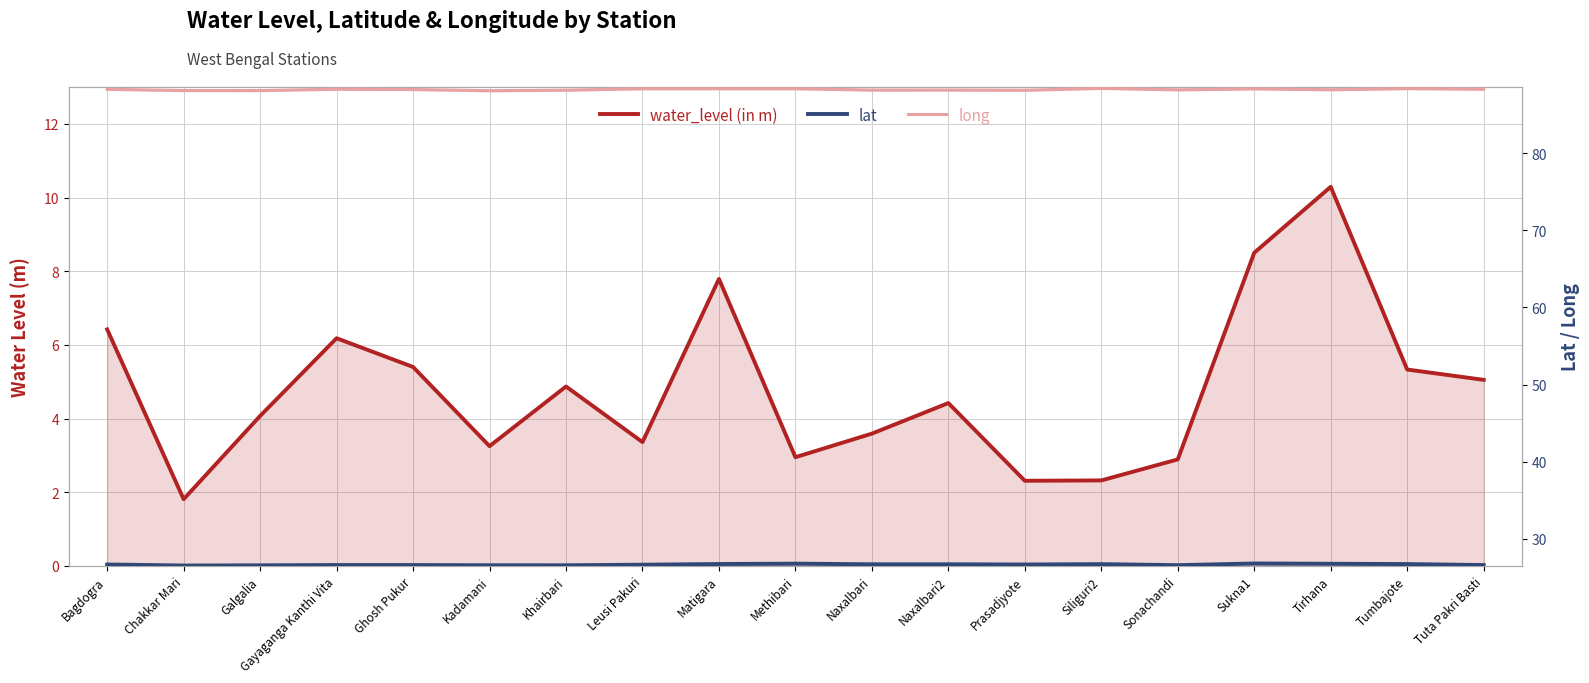

How many values in the water_level (in m) series exceed 4?

11